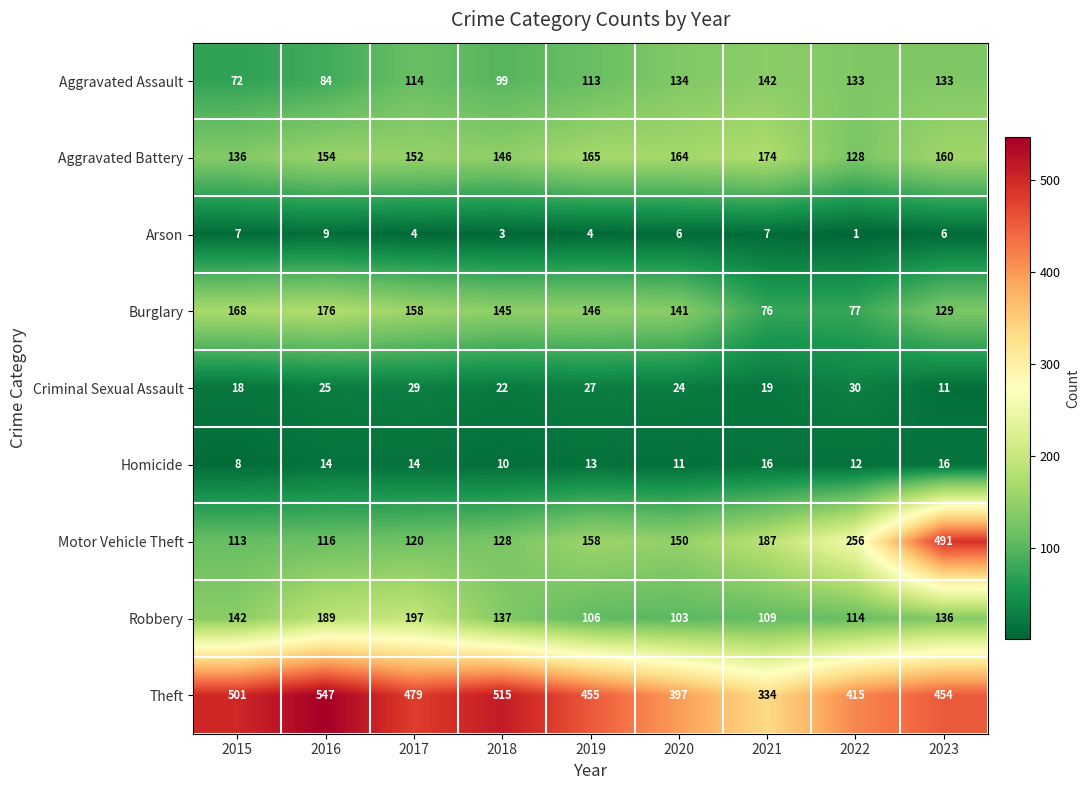

Which series has the largest total across all categories?

Theft